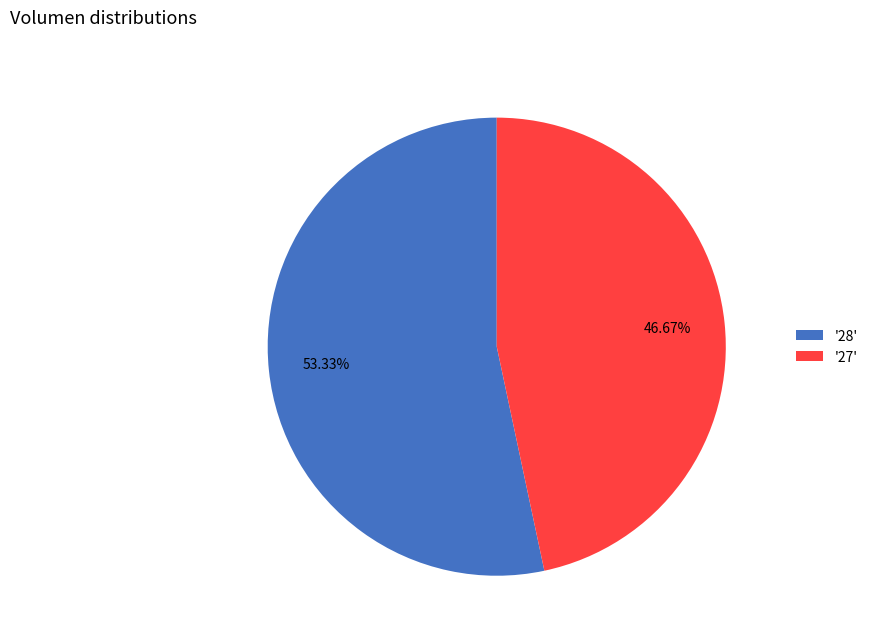

Do '27' and '28' together represent more than half of the pie?

Yes